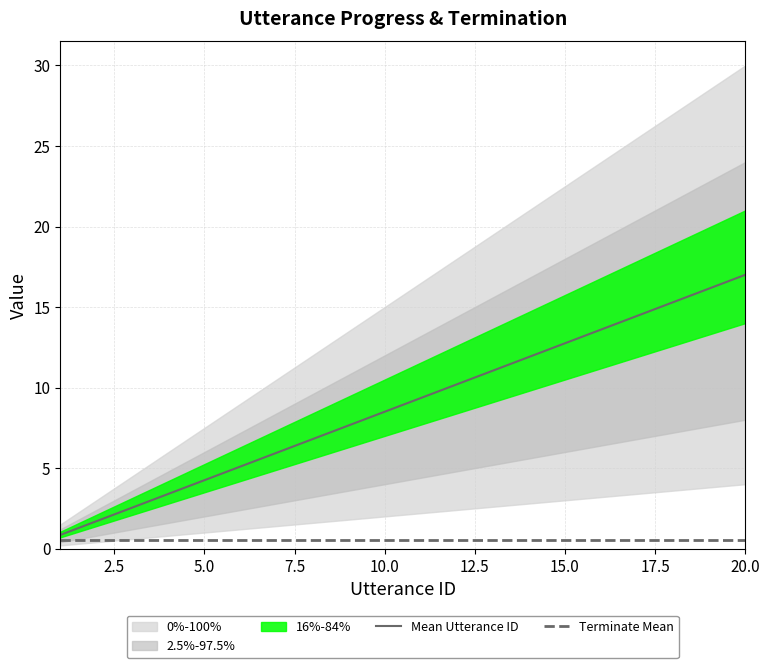

Where is the data nearest to the value 8?

9